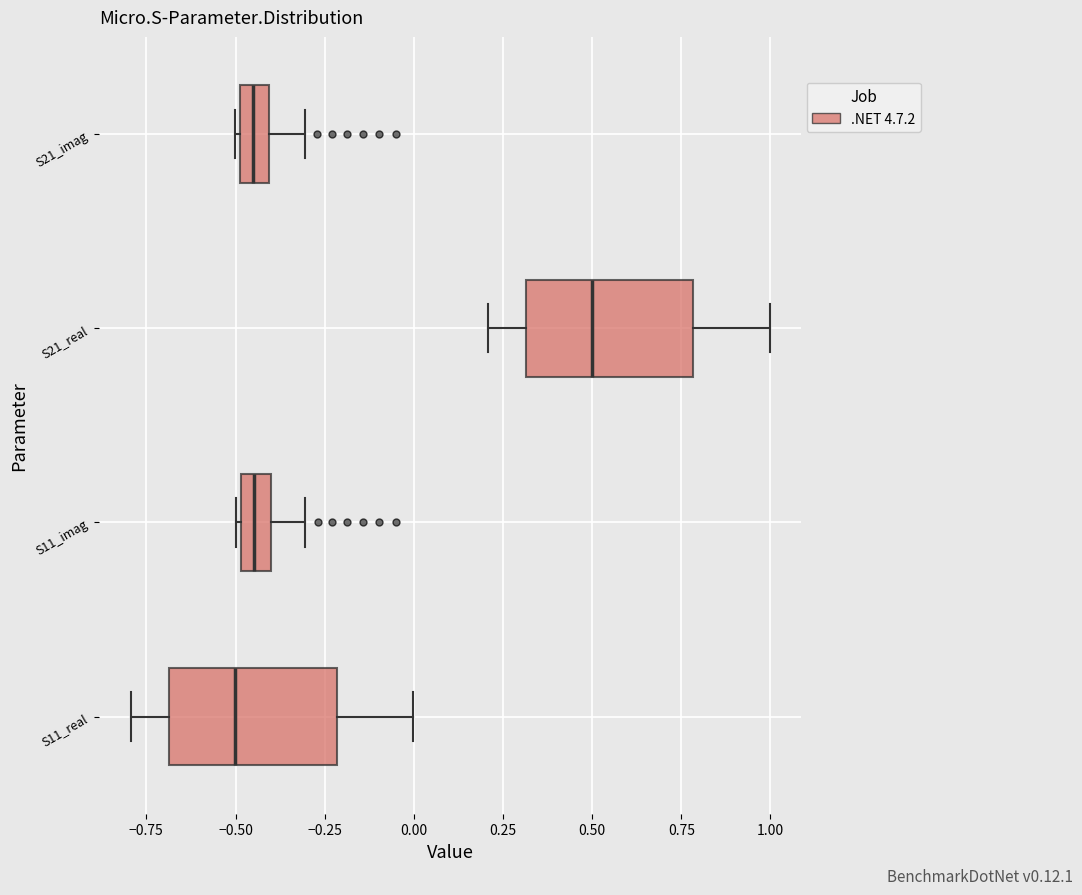

Where does the median line of the box for S21_imag sit on the x-axis? The values are not printed on the chart, so give them approximately, as read against the axis.

-0.45